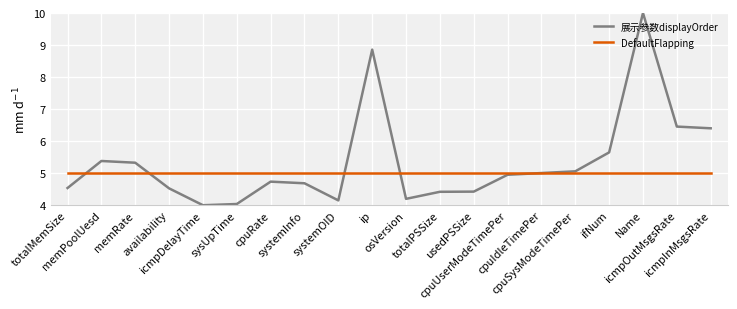

True or false: 展示参数displayOrder has a value of 7.7 at cpuRate.

False